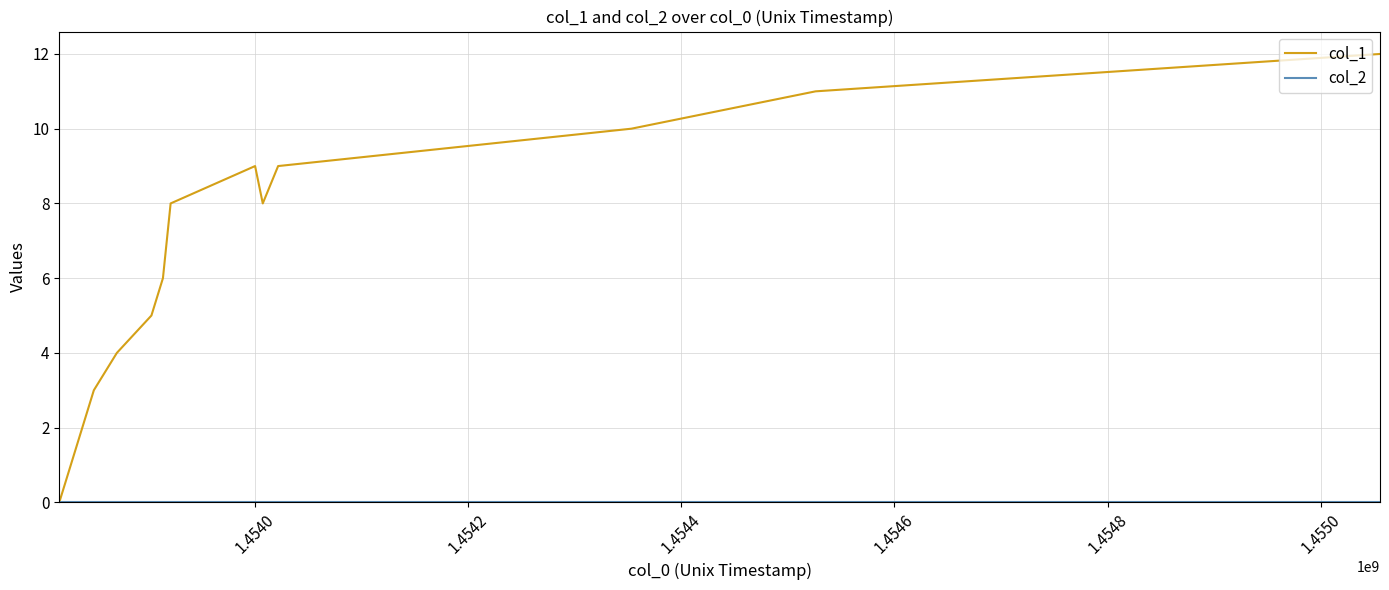

How many values in the col_1 series are below 8?

7